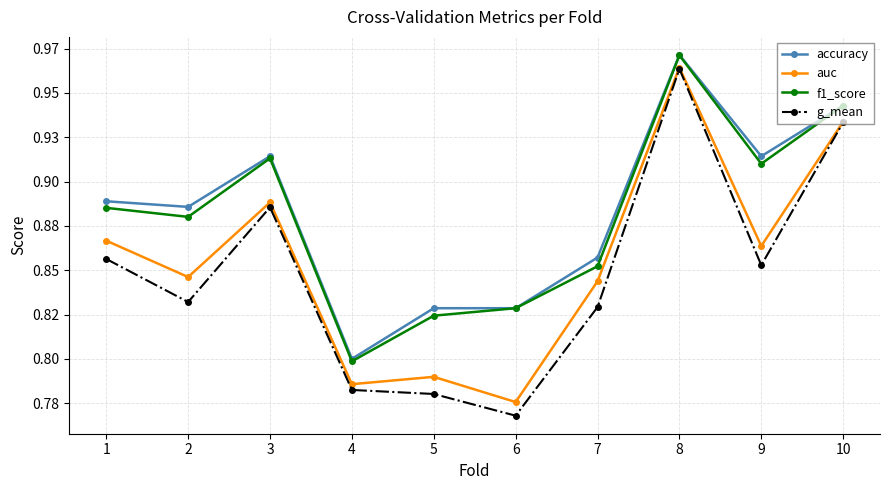

Which series has the largest range (max minus min)?

g_mean